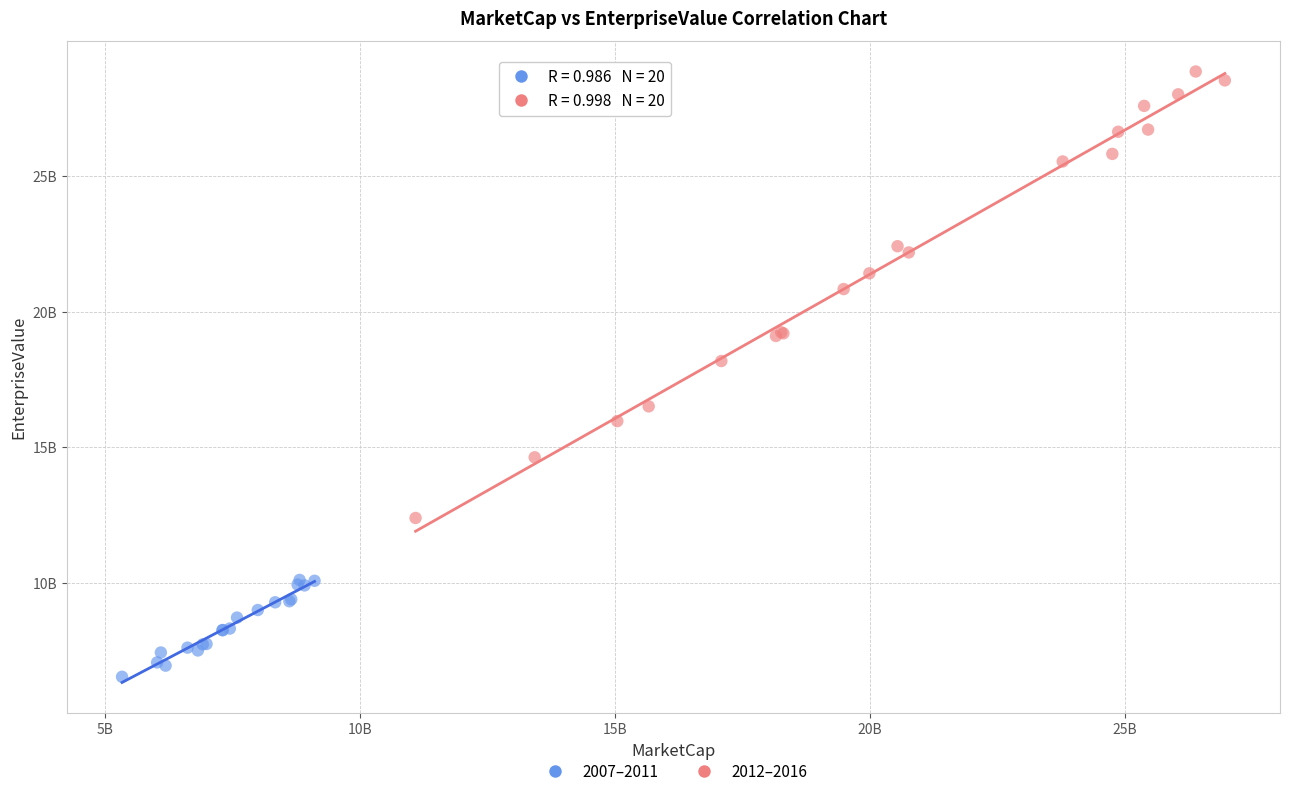

What are all the series names shown in the legend?

2007–2011, 2012–2016